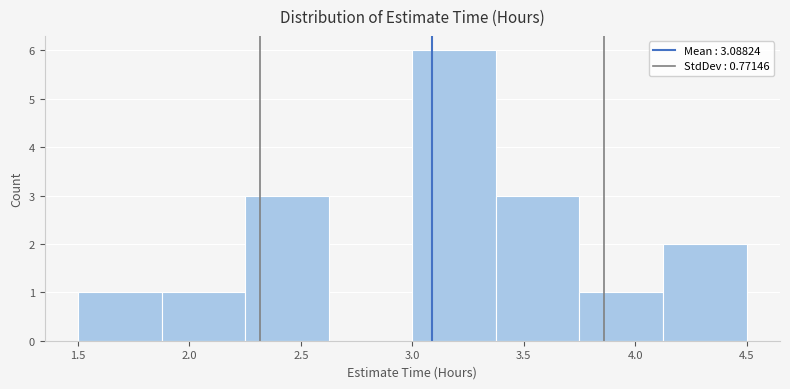

What is the height of the bar covering 1.875 to 2.250 on the x-axis? Neither the bar edges nor the heights are printed on the chart, so give them approximately, as read against the axes.

1